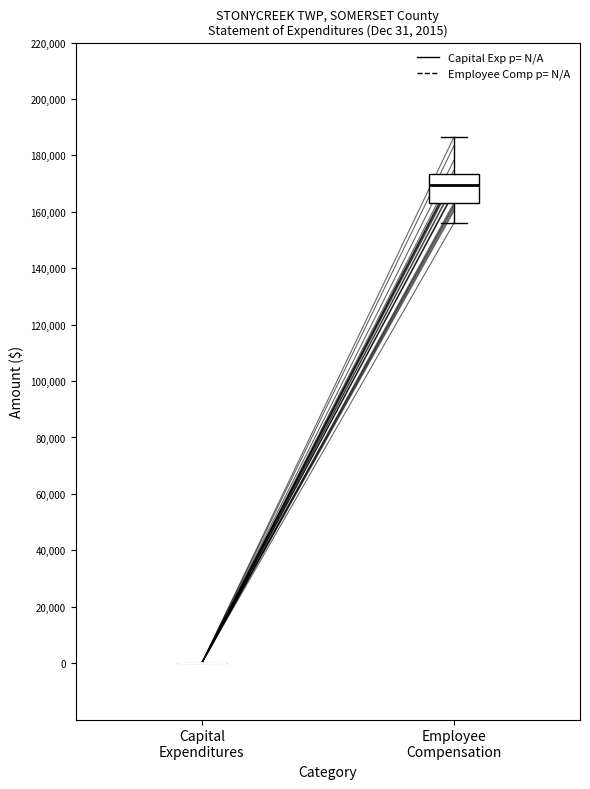

Which box is the tallest, from its lower edge to its upper edge?

Employee Compensation